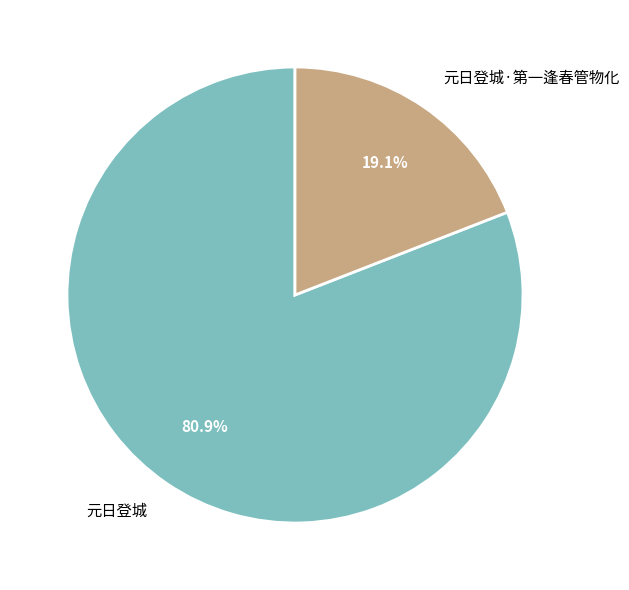

Does 元日登城 account for over 50% of the chart?

Yes